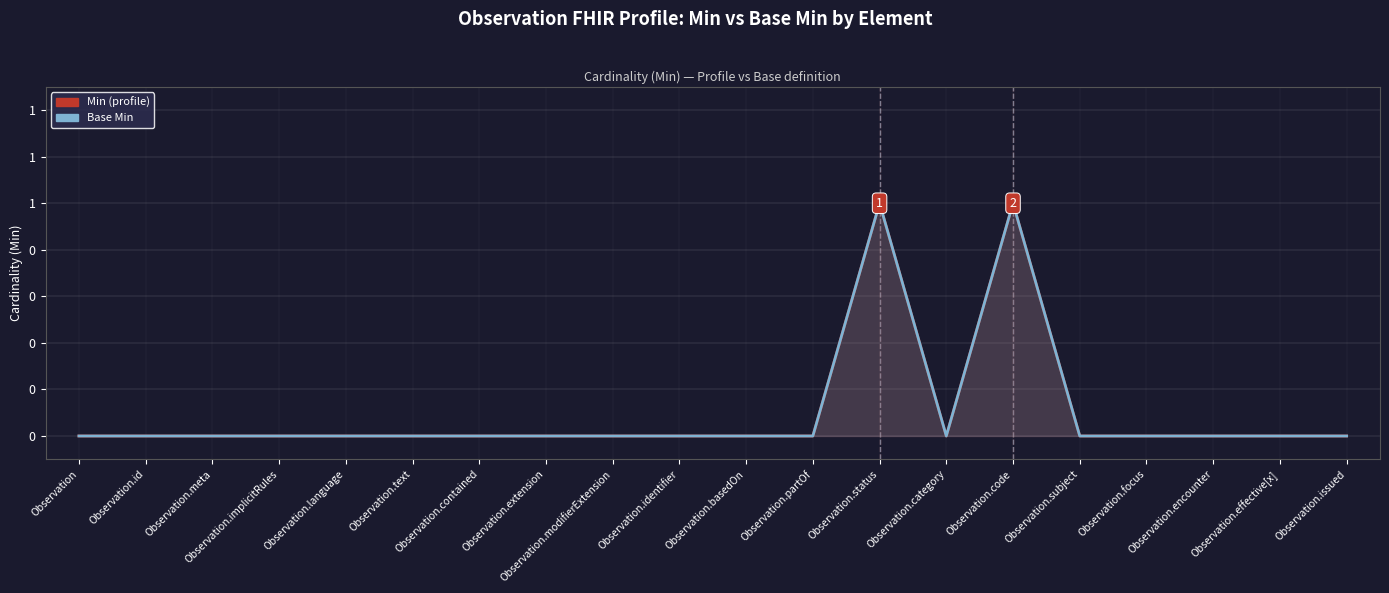

Which series contains the highest Y value?

Min (profile)